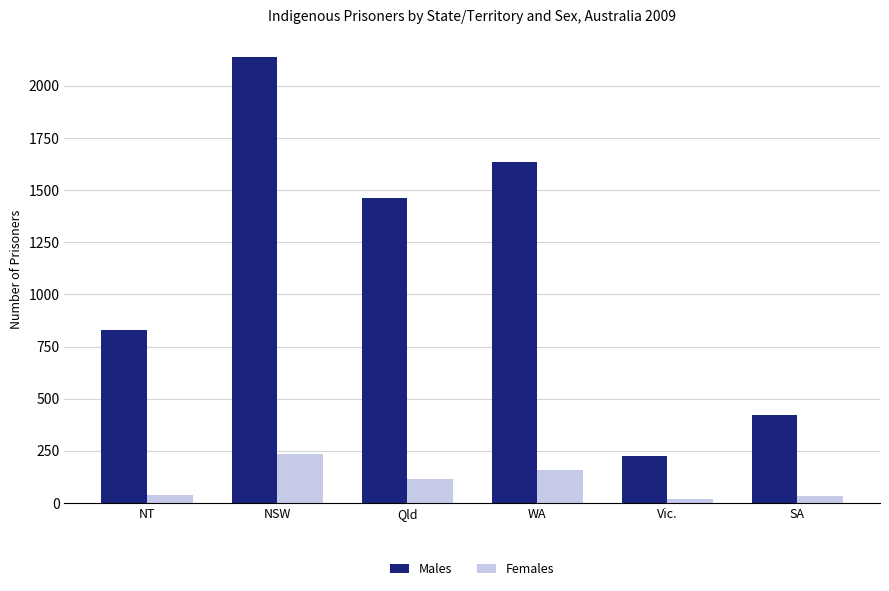

What is the difference between the maximum and minimum values in the Males series?

1915